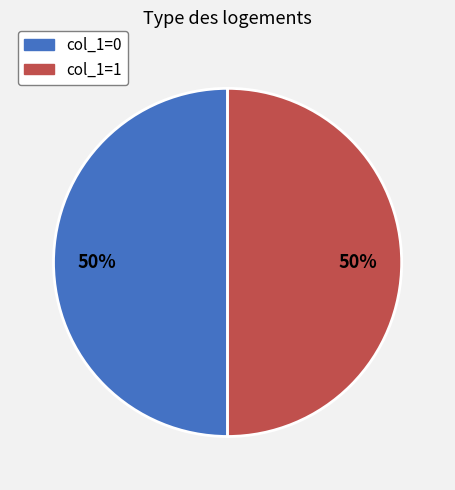

To the nearest percent, what is the average slice percentage?

50%